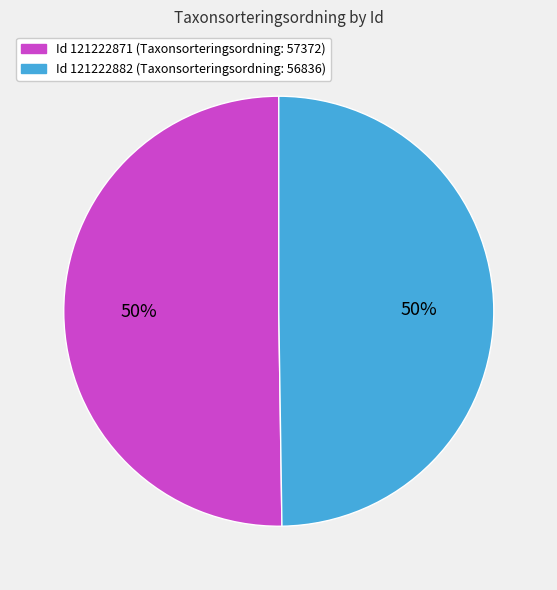

To the nearest percent, what is the average slice percentage?

50%